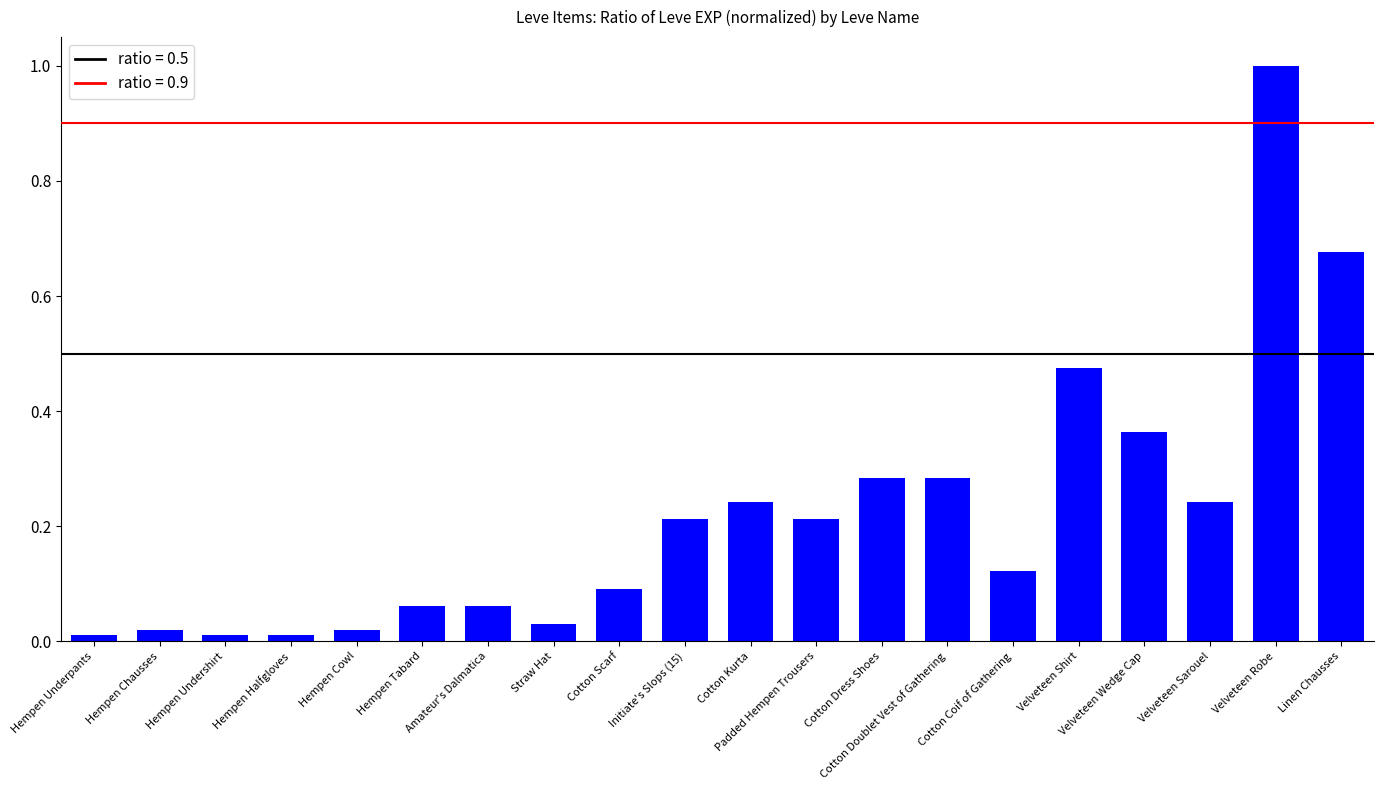

What is the difference between the maximum and second lowest values?

1.0